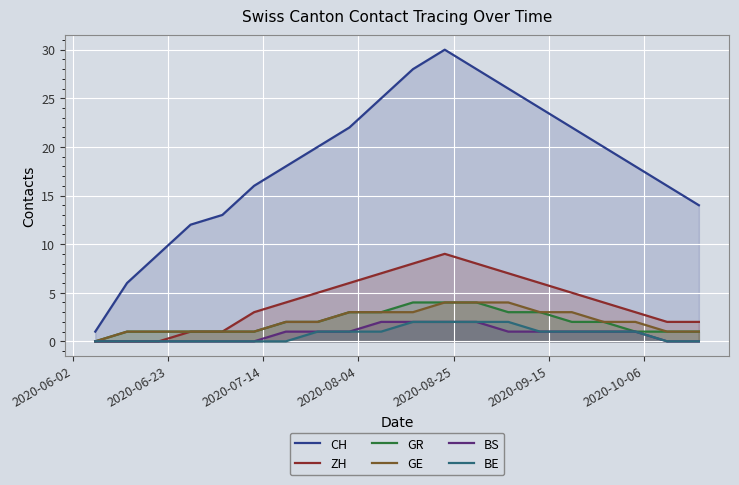

What are all the series names shown in the legend?

CH, ZH, GR, GE, BS, BE